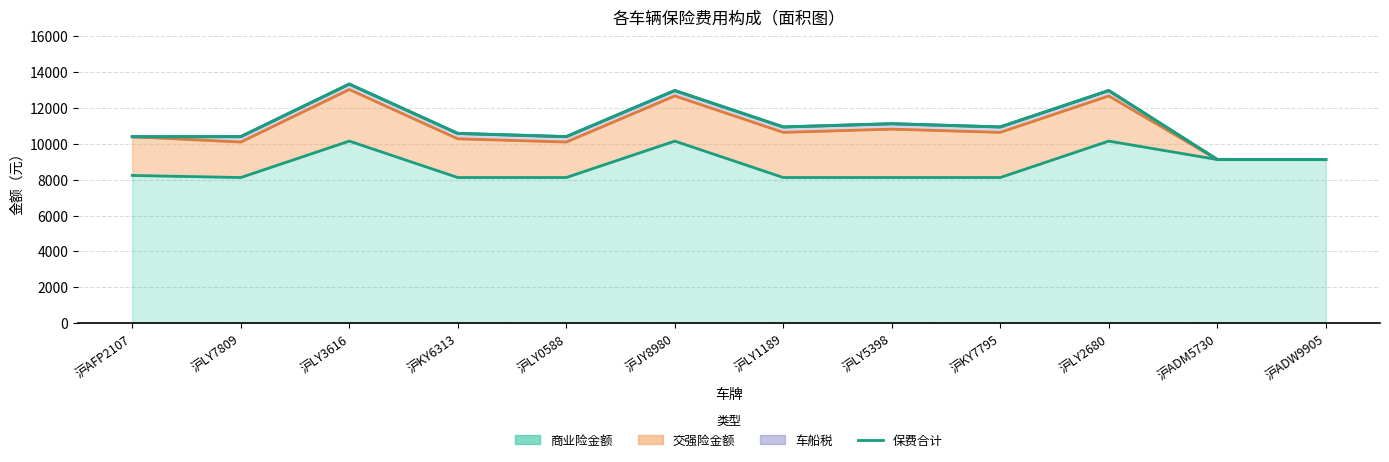

Approximately how many times larger is the value at 沪LY1189 compared to 沪LY5398?

1.0